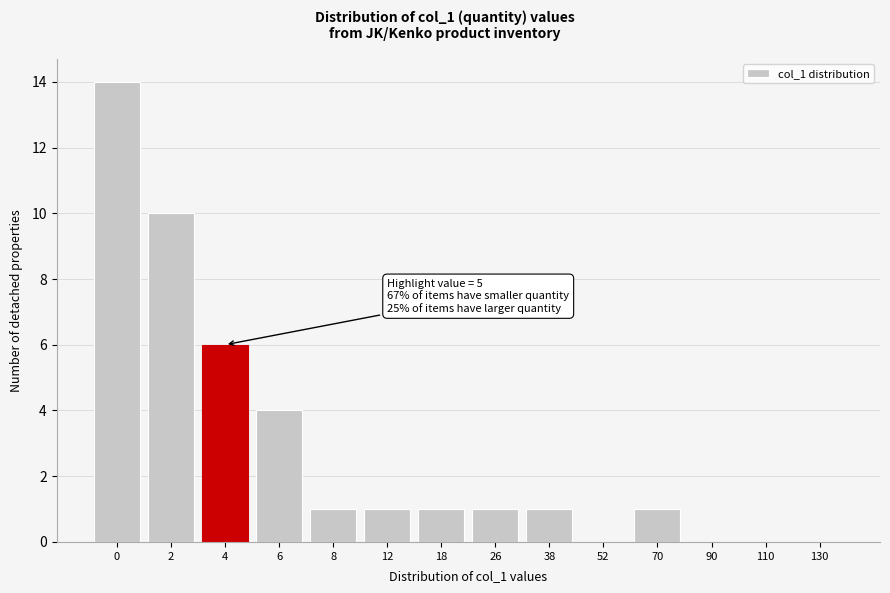

What is the change in value from 4 to 18?

-5